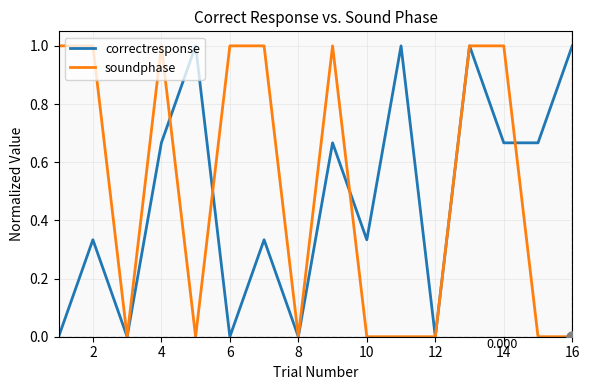

Does the chart have visible grid lines?

Yes